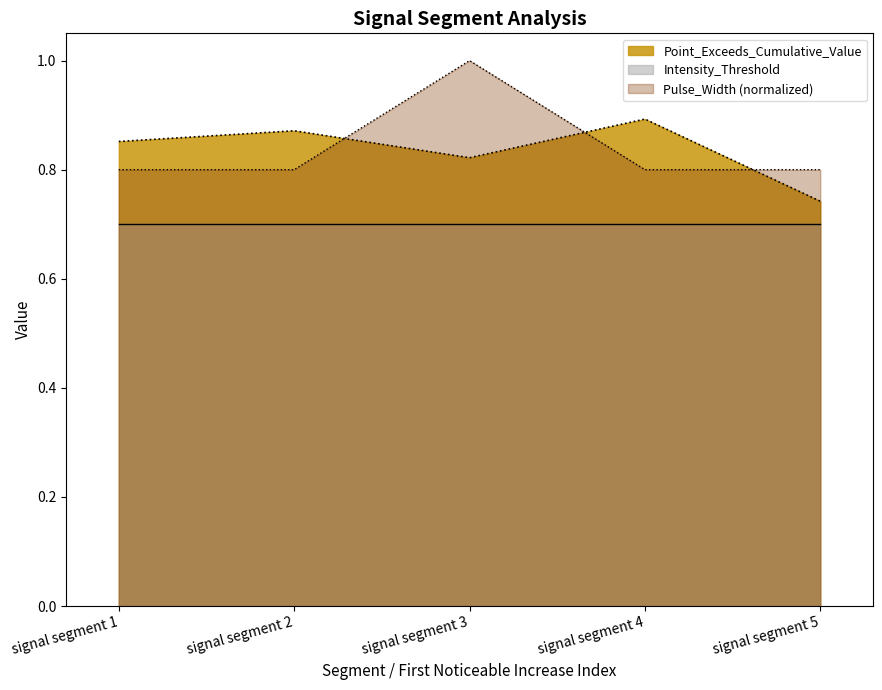

How many lines are shown in the chart?

3